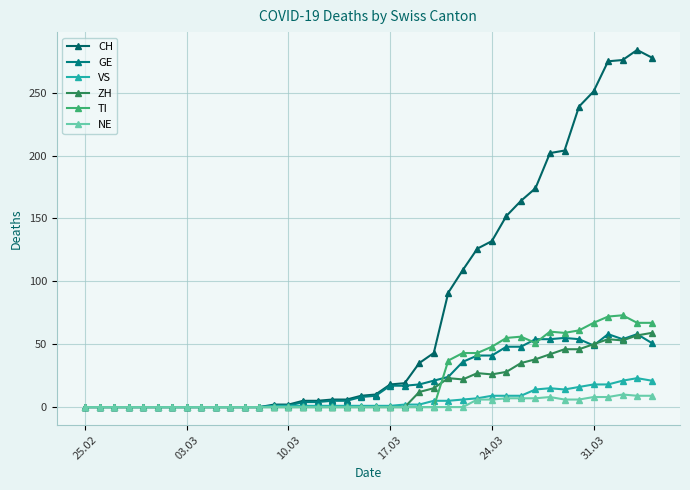

How many lines are shown in the chart?

6